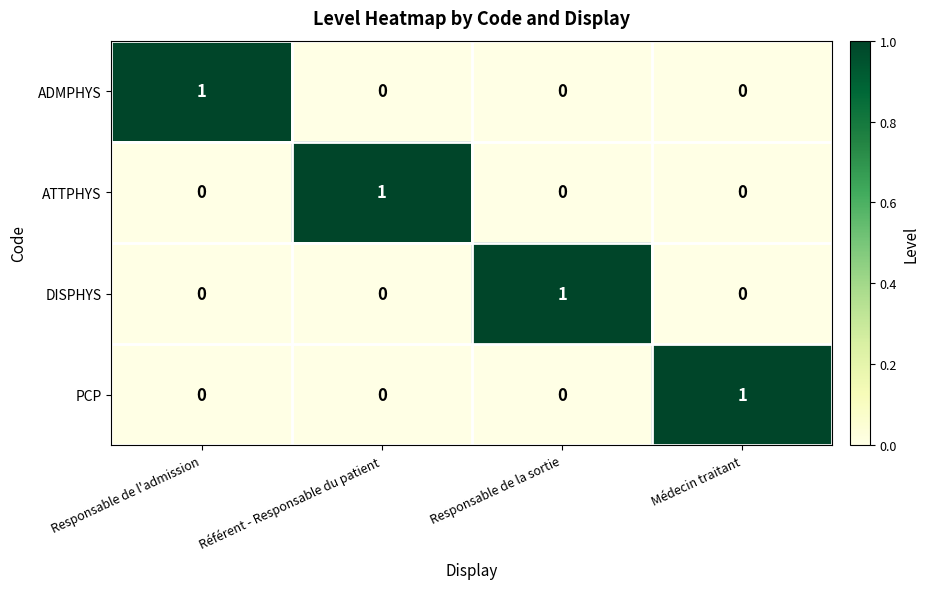

Is the value of ADMPHYS at Responsable de la sortie greater than the value of ATTPHYS at Référent - Responsable du patient?

No